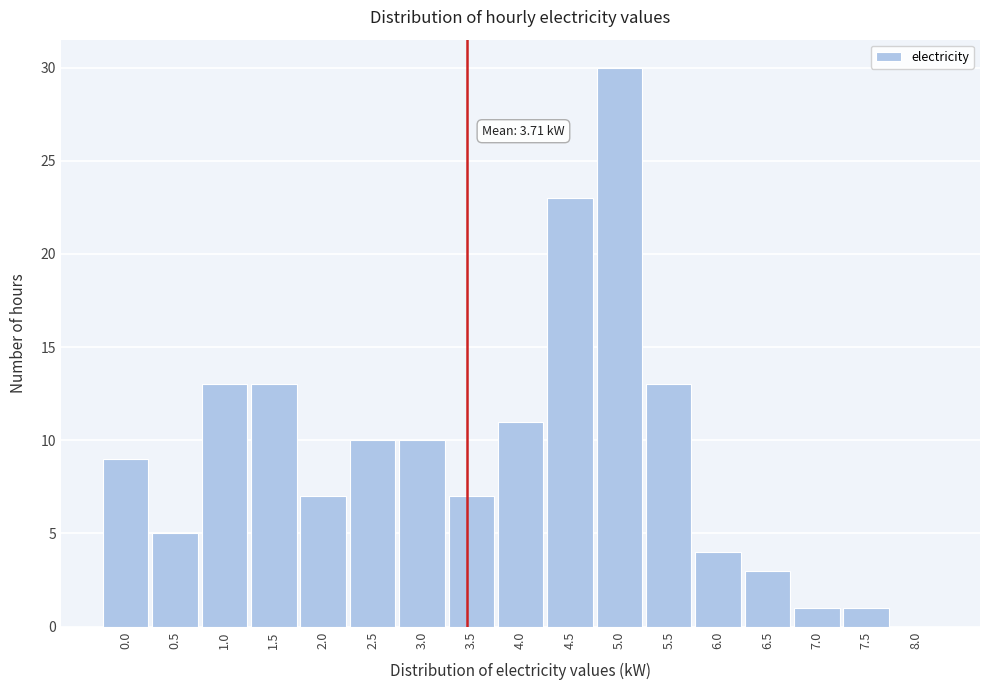

Reading right to left, transcribe all the data shown in this chart.

8.0=0	7.5=1	7.0=1	6.5=3	6.0=4	5.5=13	5.0=30	4.5=23	4.0=11	3.5=7	3.0=10	2.5=10	2.0=7	1.5=13	1.0=13	0.5=5	0.0=9